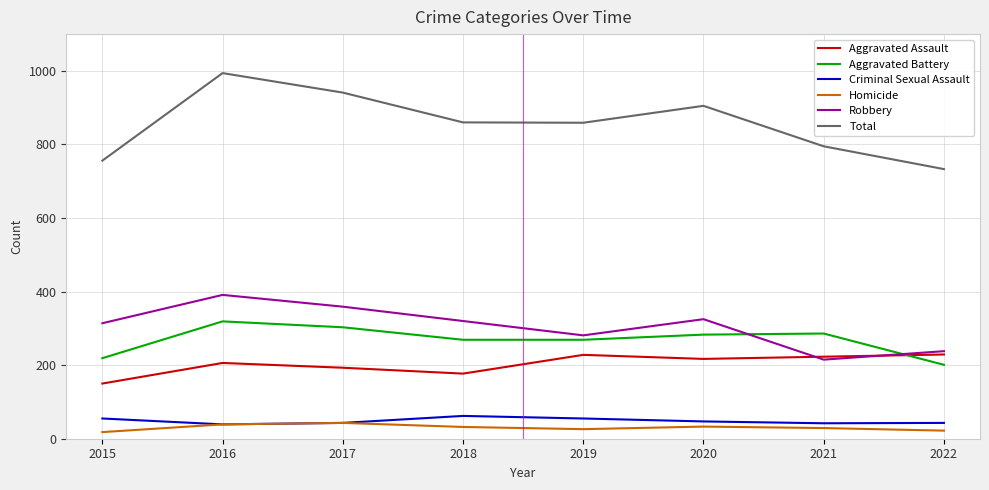

List the series in order of their peak value, highest first.

Total, Robbery, Aggravated Battery, Aggravated Assault, Criminal Sexual Assault, Homicide